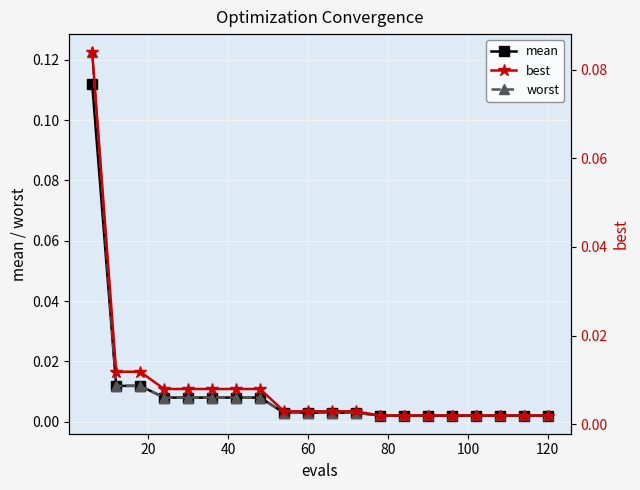

How many lines are shown in the chart?

3